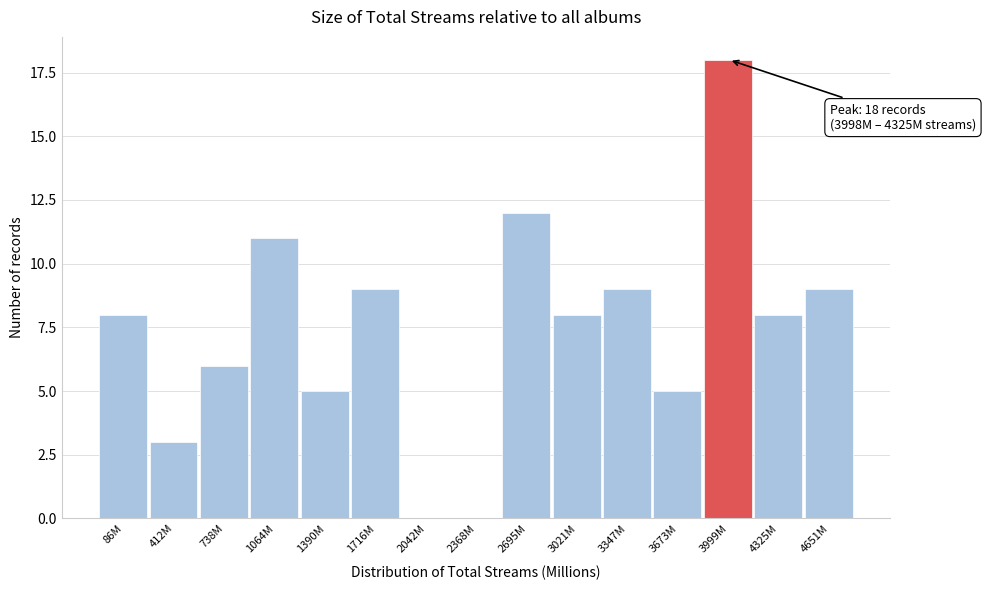

Reading left to right, transcribe all the data shown in this chart.

86M=8	412M=3	738M=6	1064M=11	1390M=5	1716M=9	2042M=0	2368M=0	2695M=12	3021M=8	3347M=9	3673M=5	3999M=18	4325M=8	4651M=9